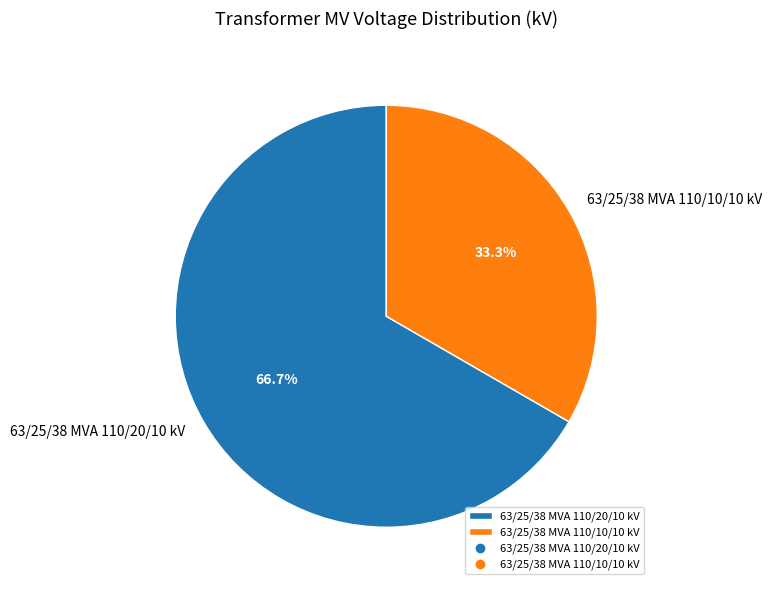

Rank the categories by value from highest to lowest.

63/25/38 MVA 110/20/10 kV, 63/25/38 MVA 110/10/10 kV